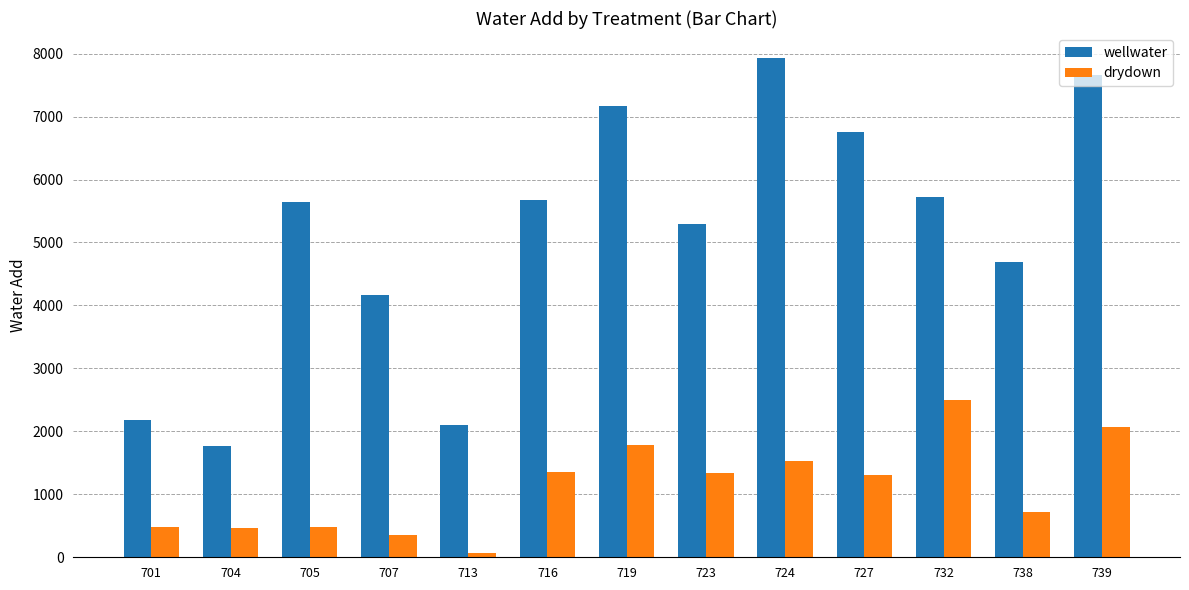

What are all the series names shown in the legend?

wellwater, drydown